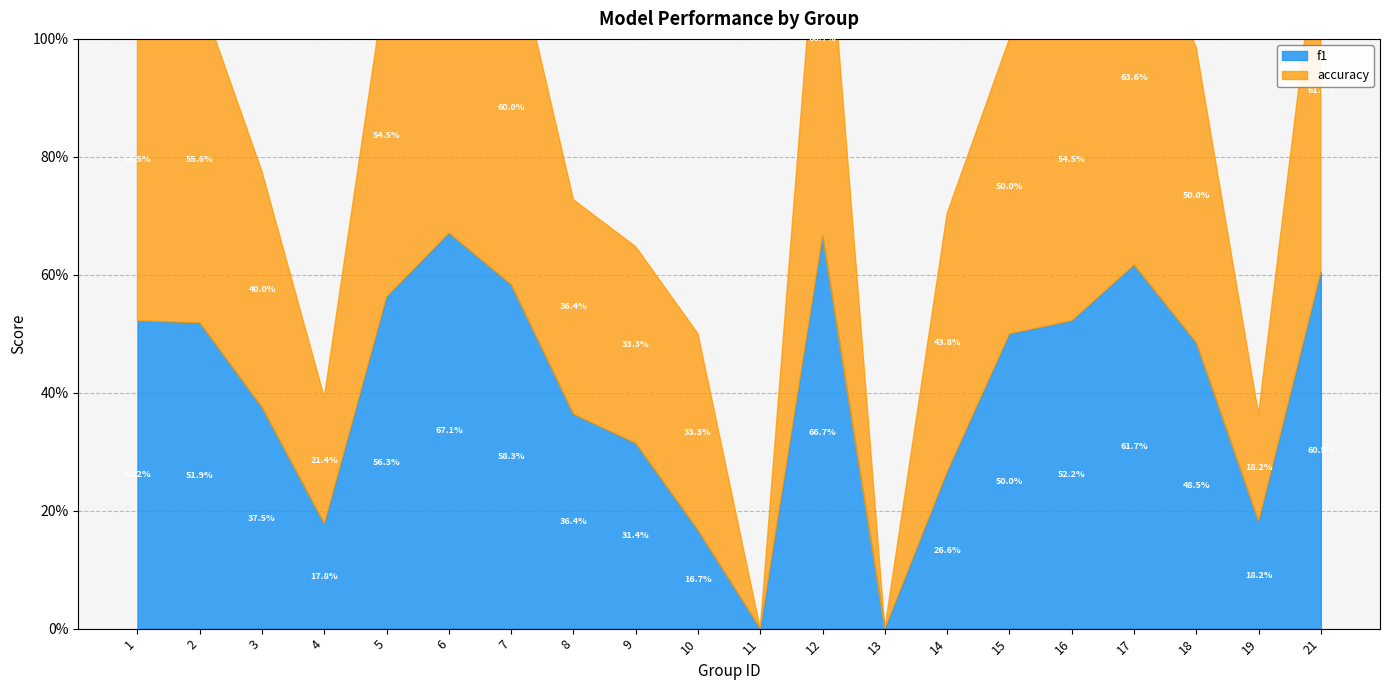

At how many categories does at least one series exceed 0?

18